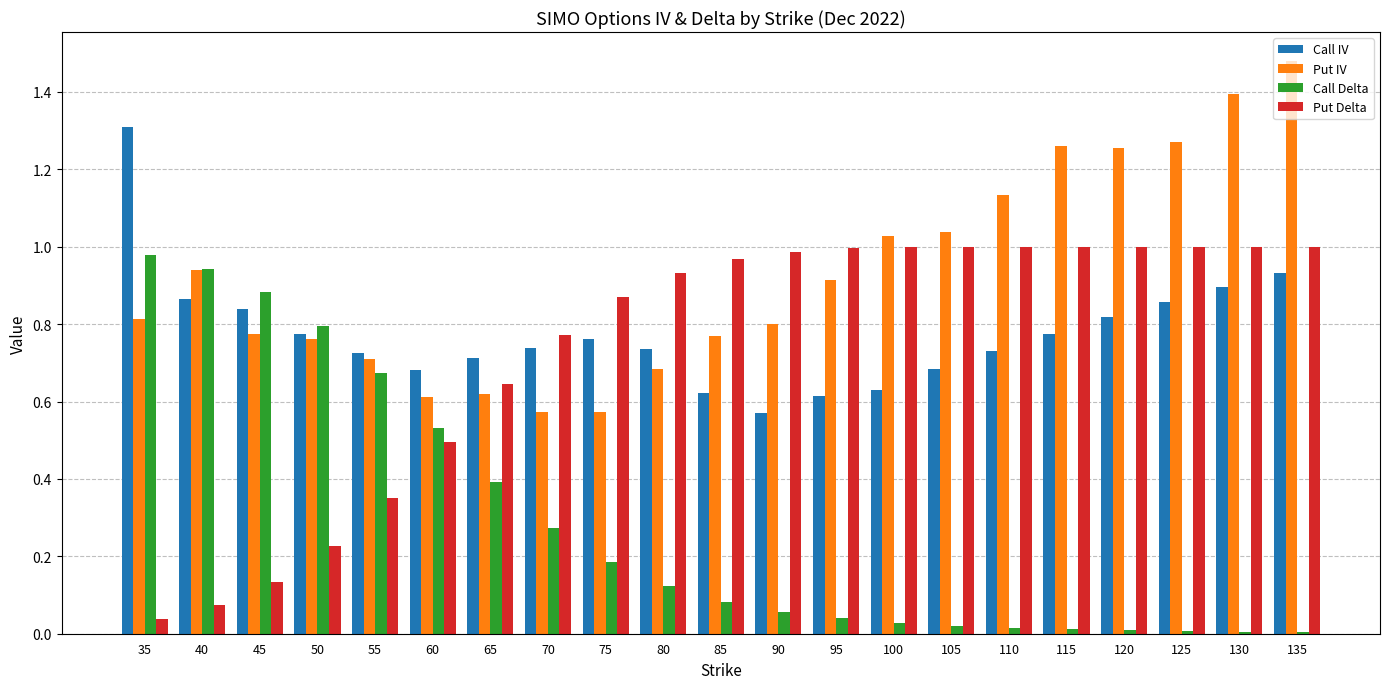

What is the sum of all Put Delta values?

15.5